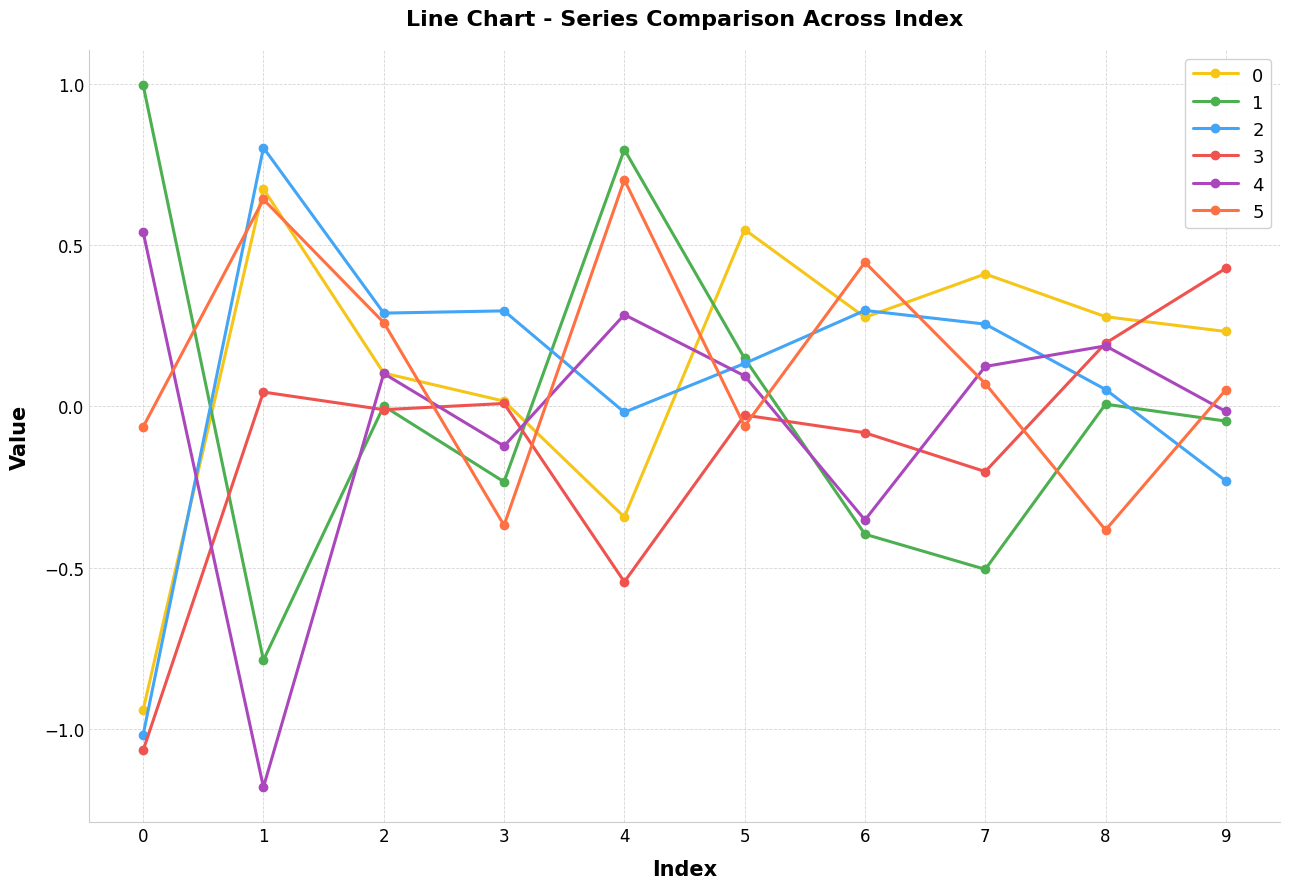

List the series in order of their peak value, lowest first.

3, 4, 0, 5, 2, 1